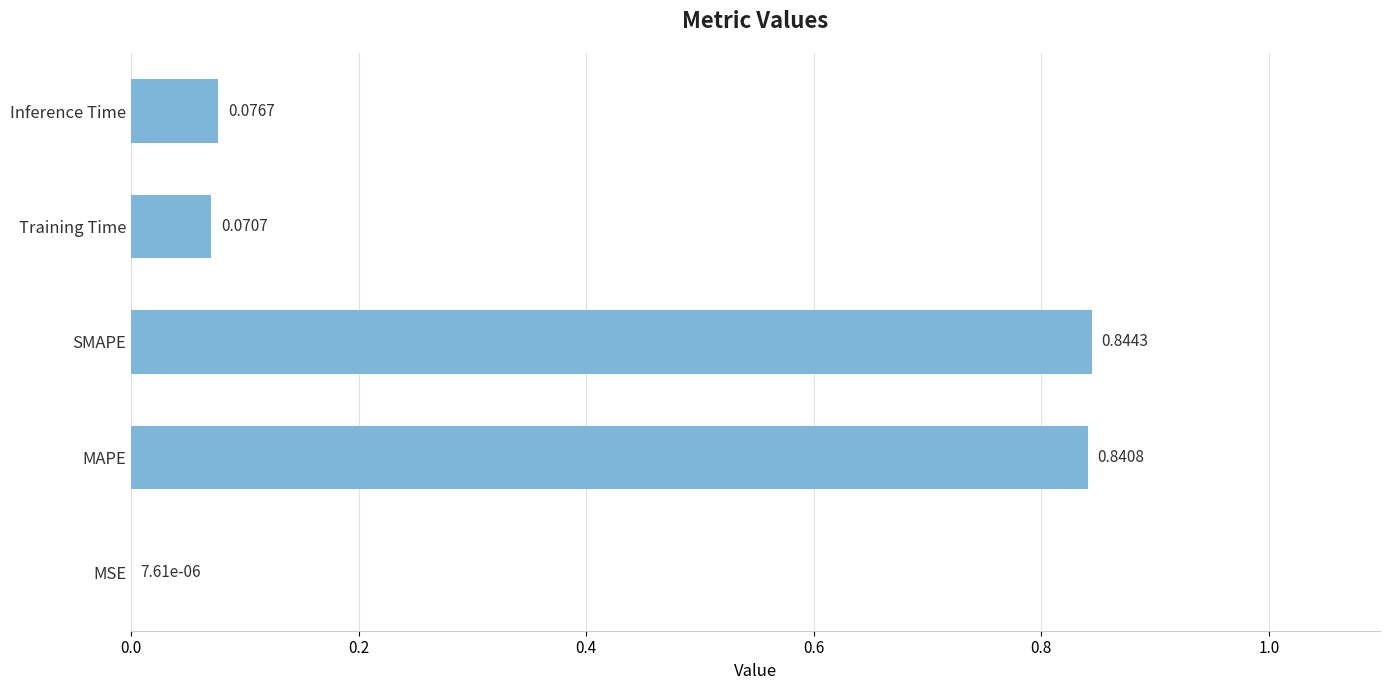

At which label is the value closest to 0?

MSE